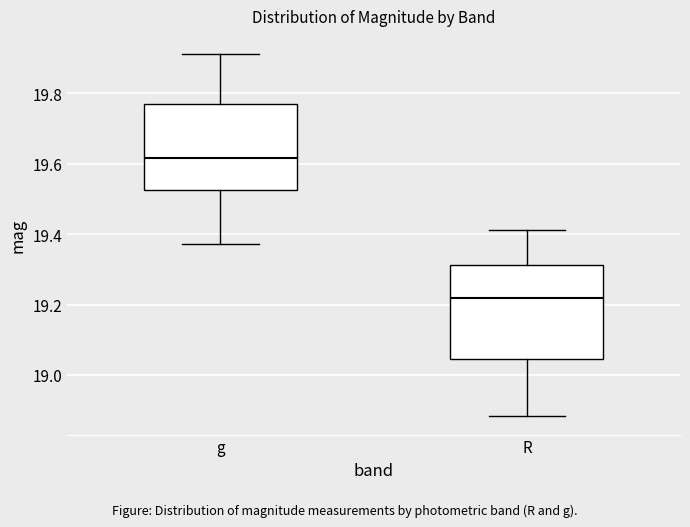

Which box's median line is the highest?

g